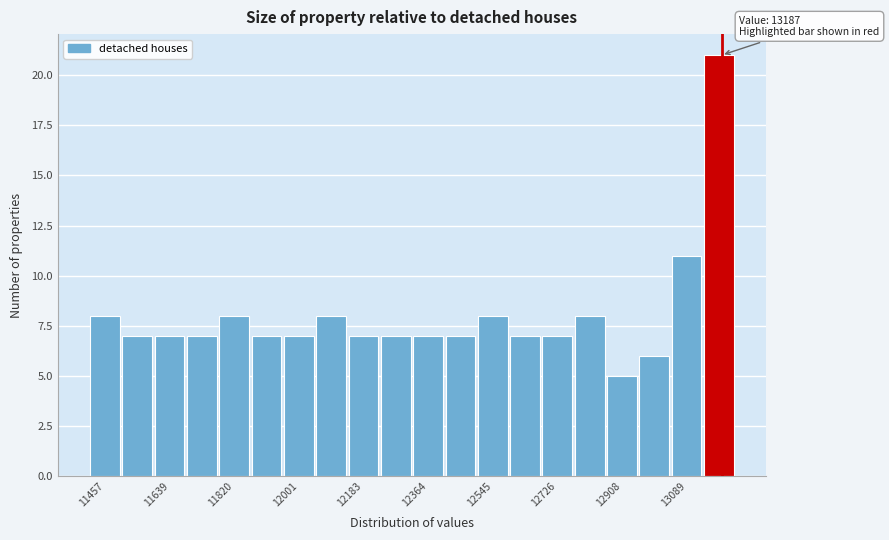

Which range on the x-axis has the tallest bar?

13140 to 13220